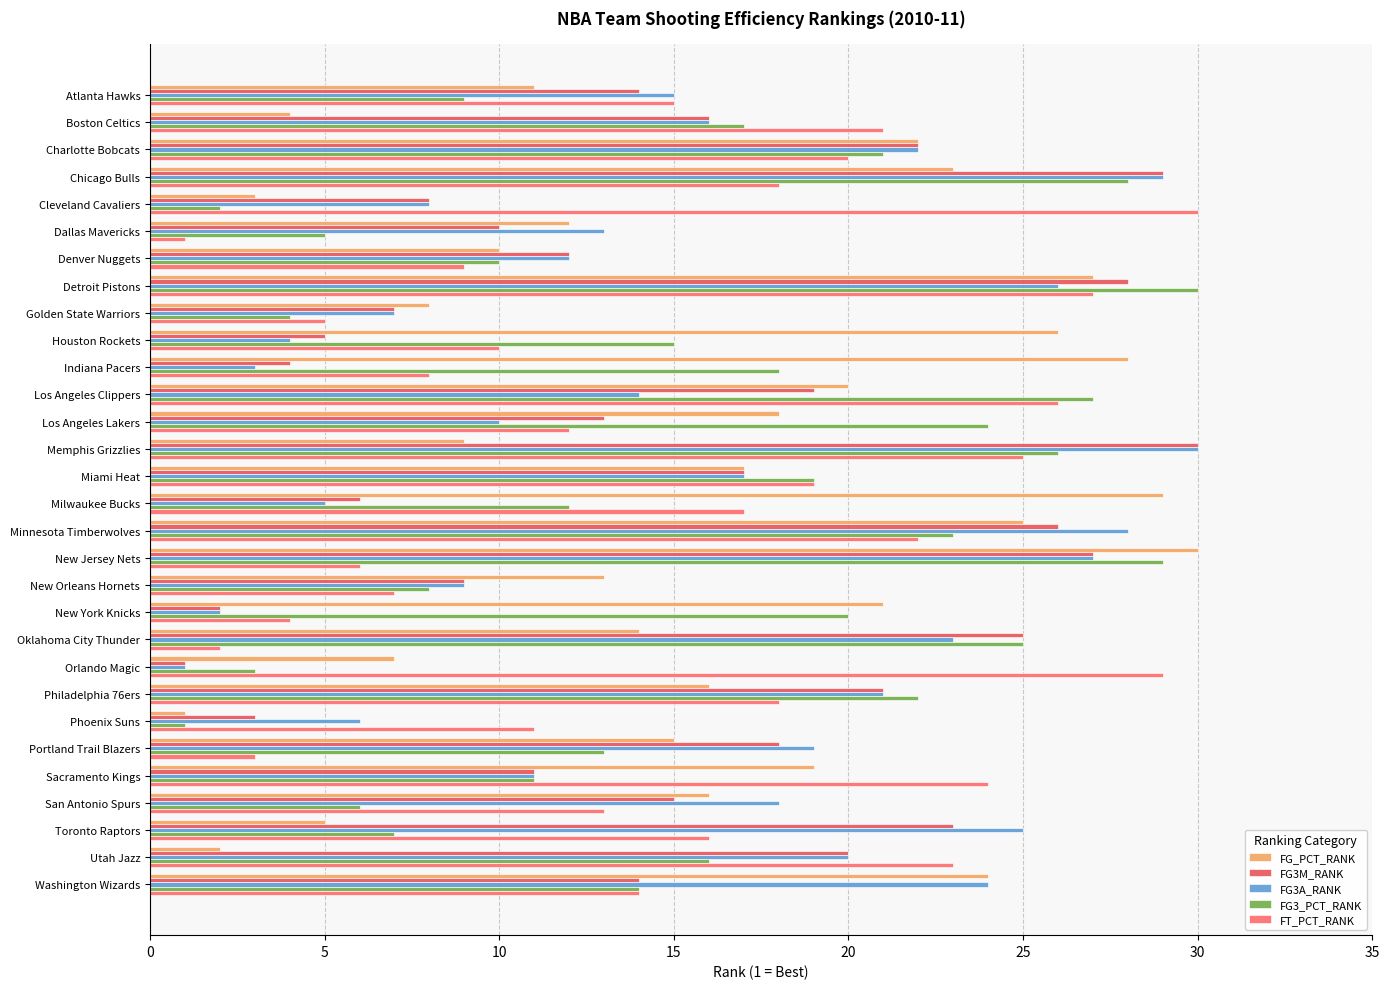

How many data points in FG3M_RANK are less than 15?

15